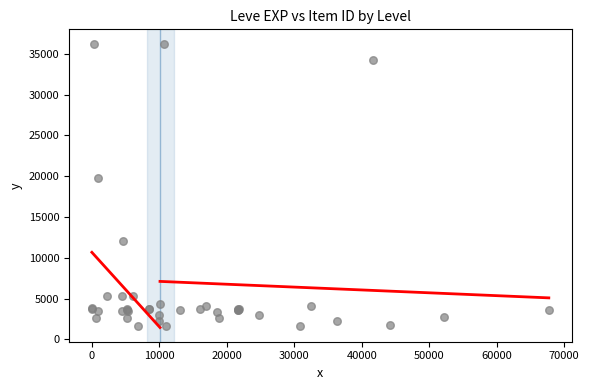

What Y value in the scatter plot is closest to 18967?

19744